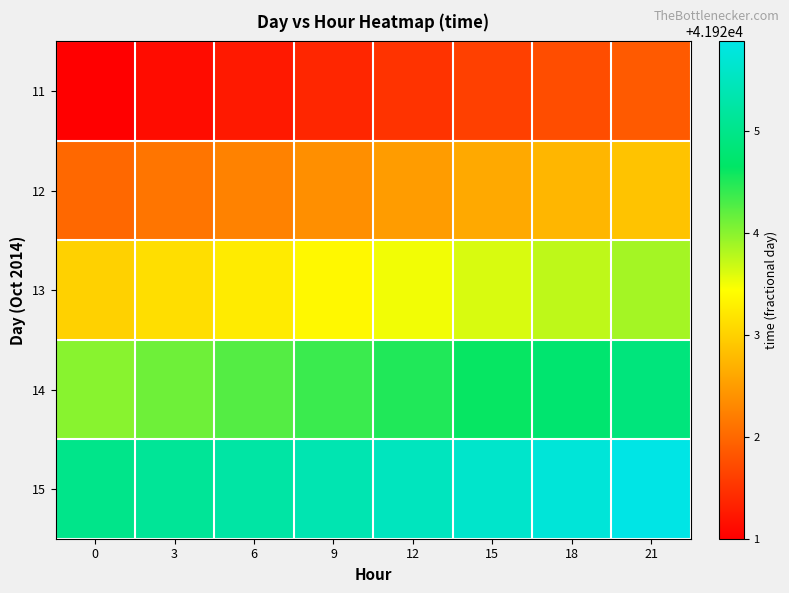

What is the smallest value displayed?

41921.0